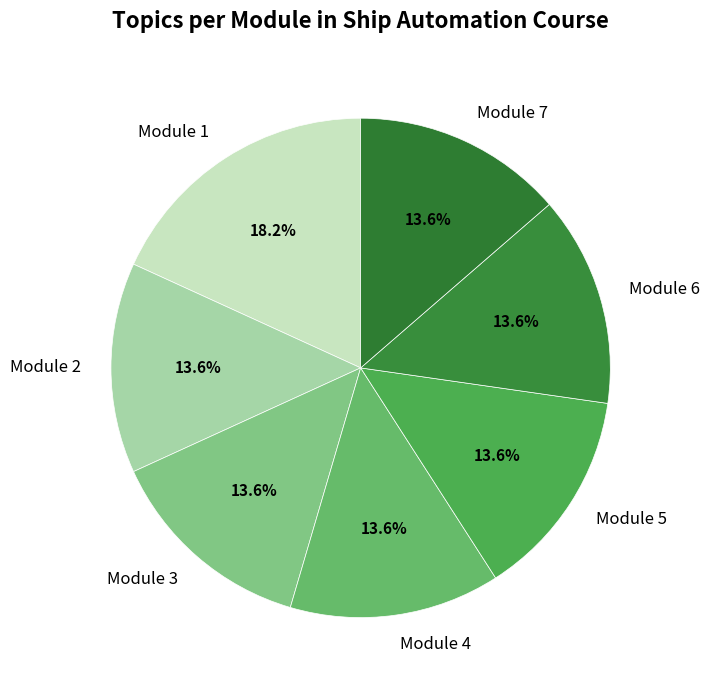

To the nearest percent, what is the combined percentage of Module 2 and Module 6?

27%